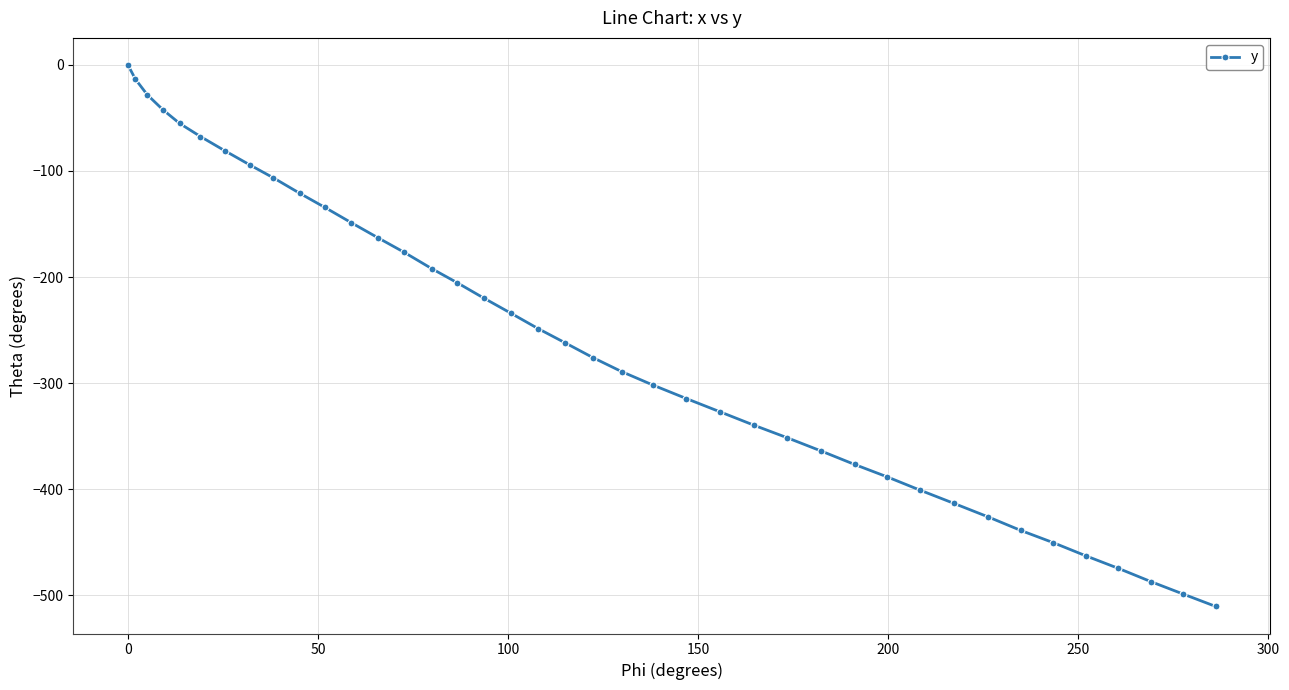

What is the minimum value shown in the chart?

-510.7